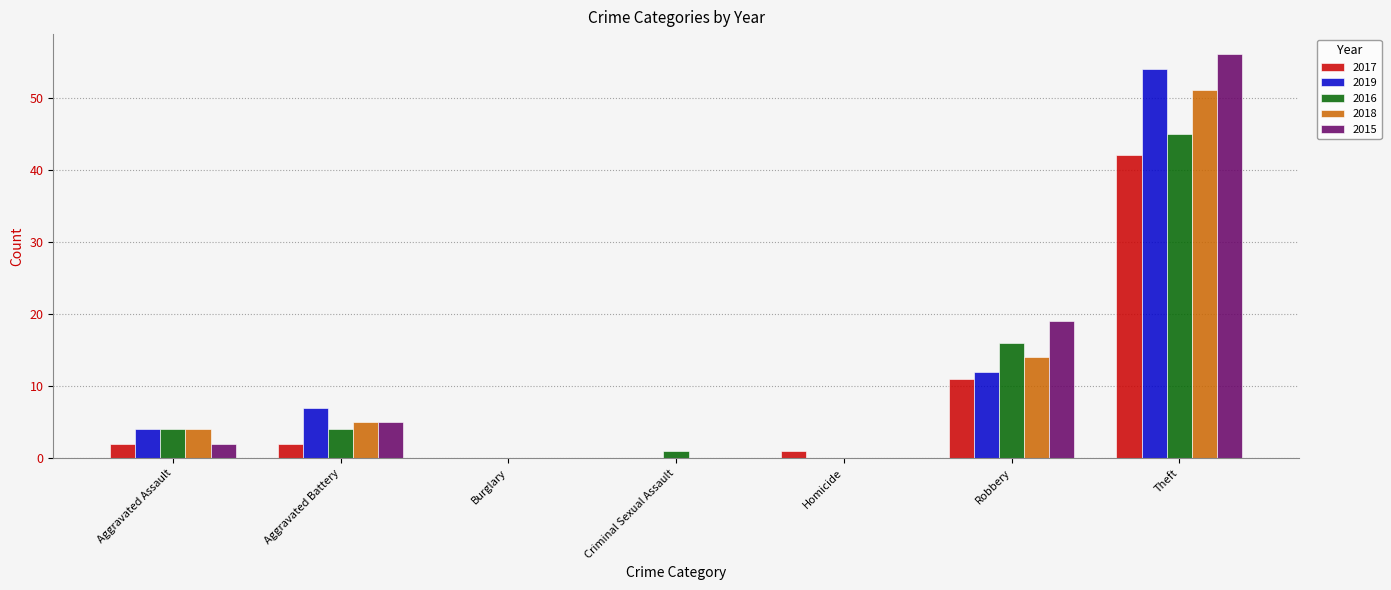

Are the bars horizontal?

No